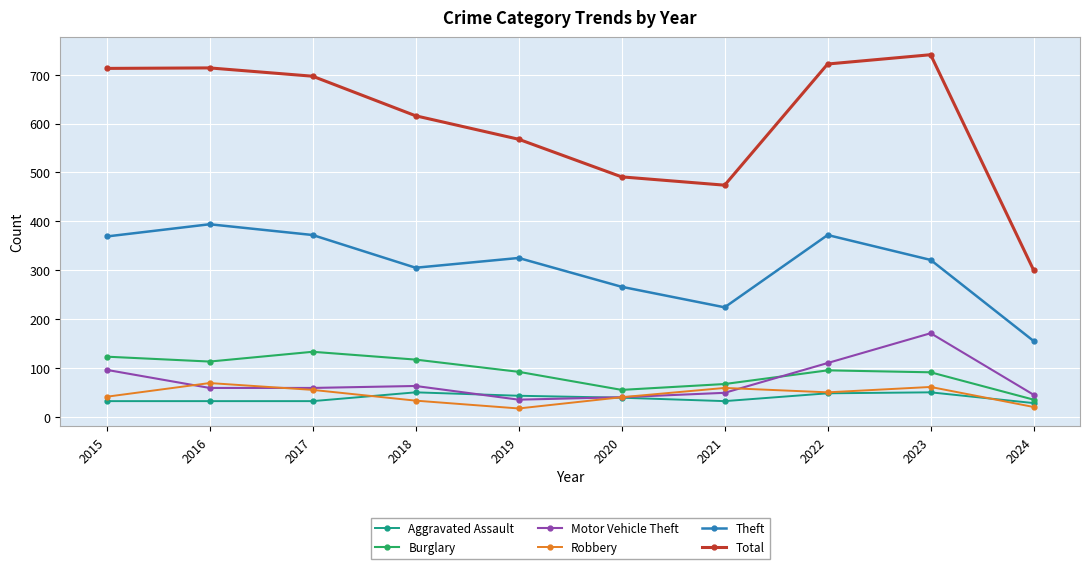

What is the average value of the Theft series?

310